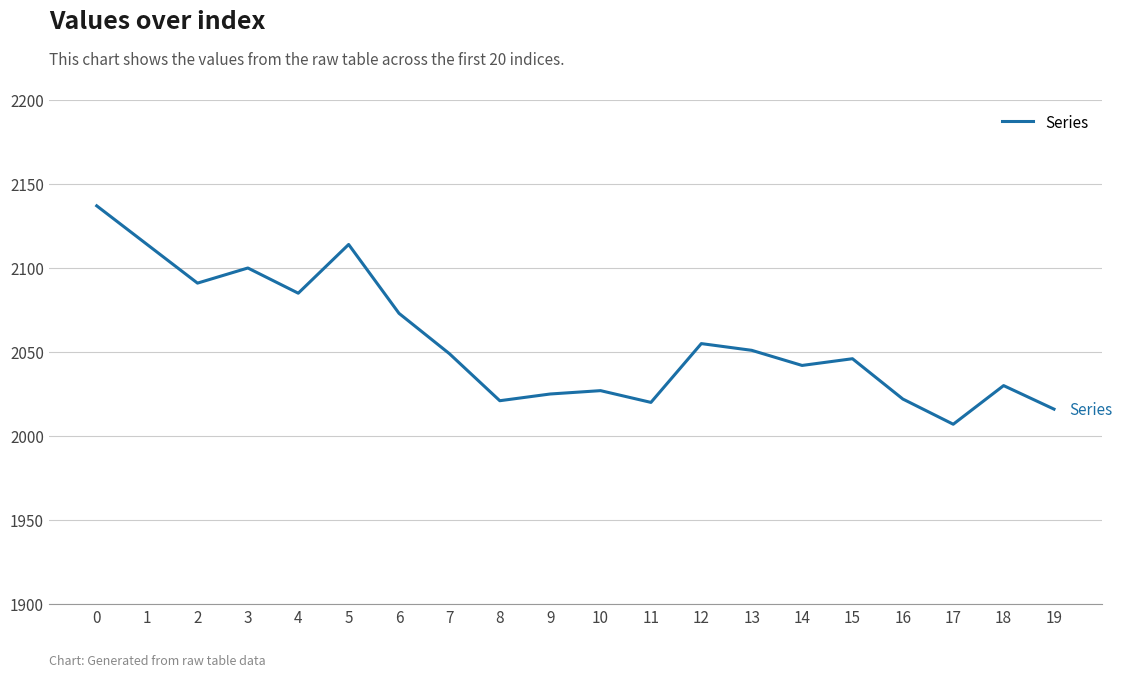

What is the change in value from 6 to 12?

-18